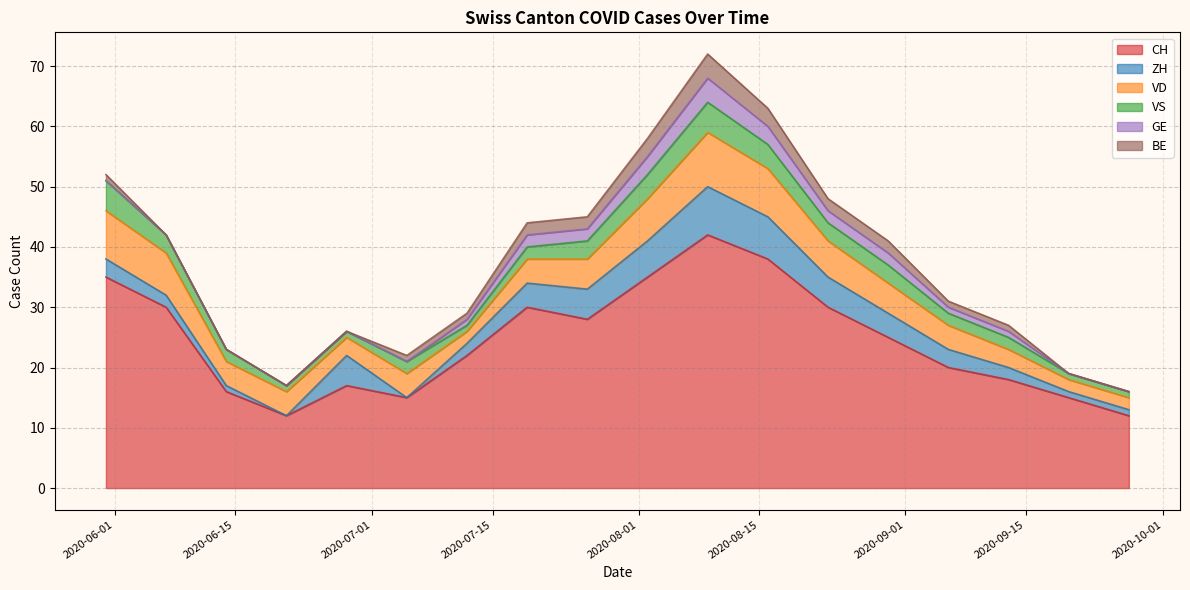

List the series in order of their peak value, highest first.

CH, VD, ZH, VS, GE, BE